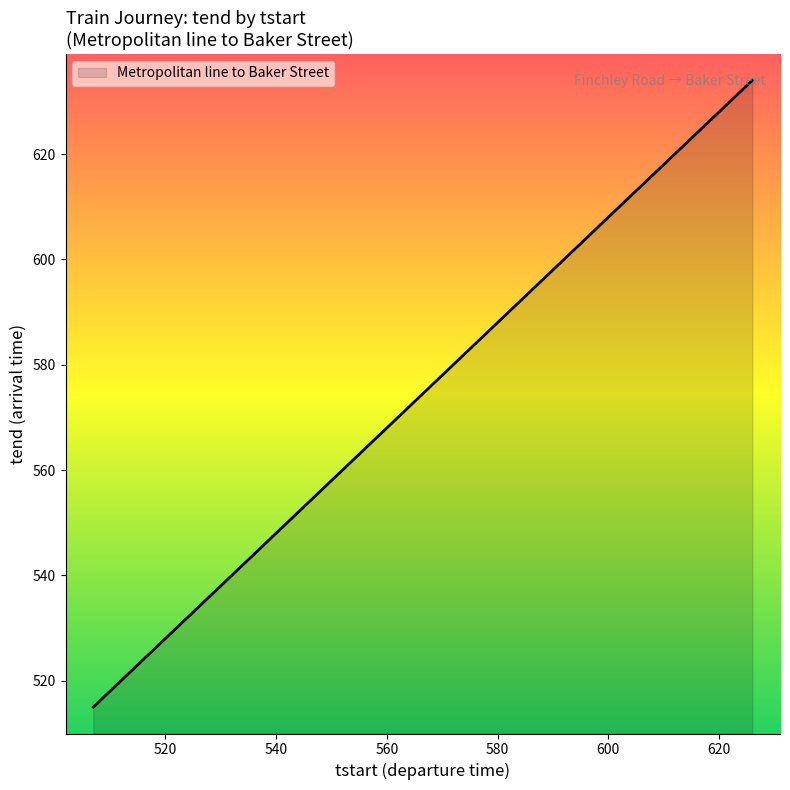

What is the minimum value shown in the chart?

515